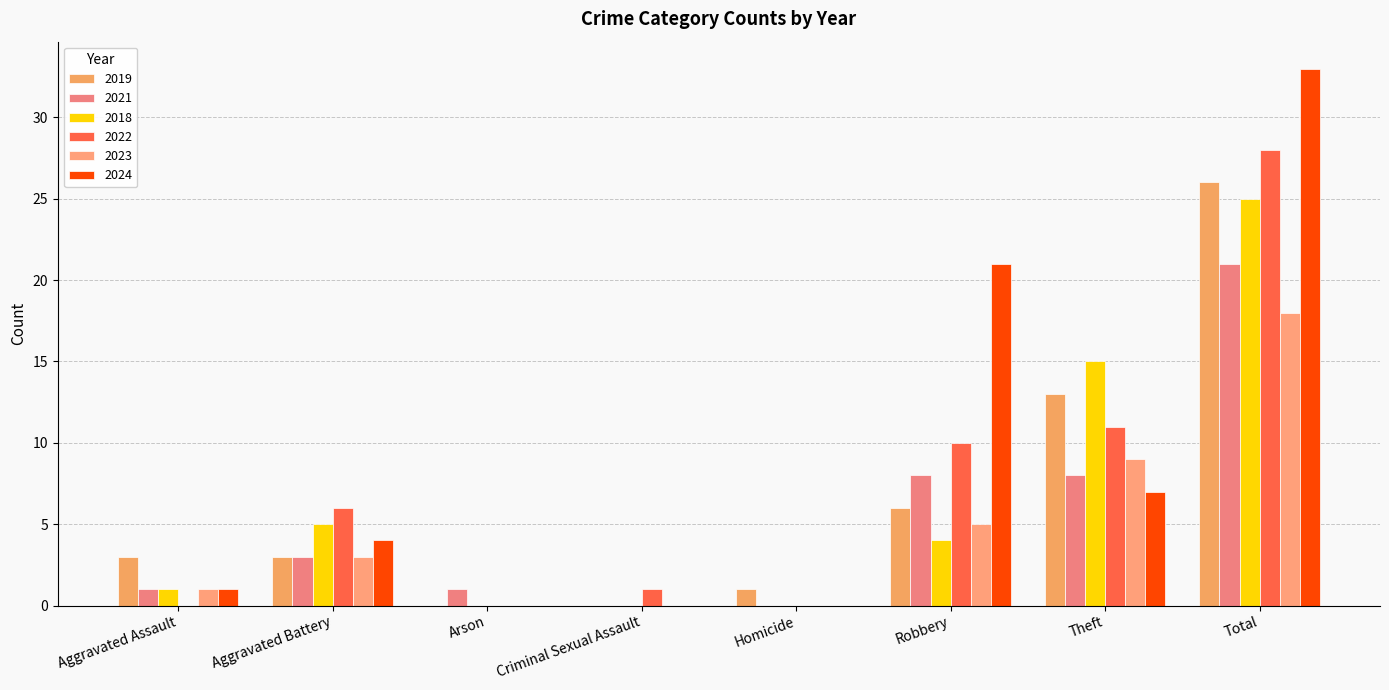

What is the label of the 2nd bar from the left?

Aggravated Battery